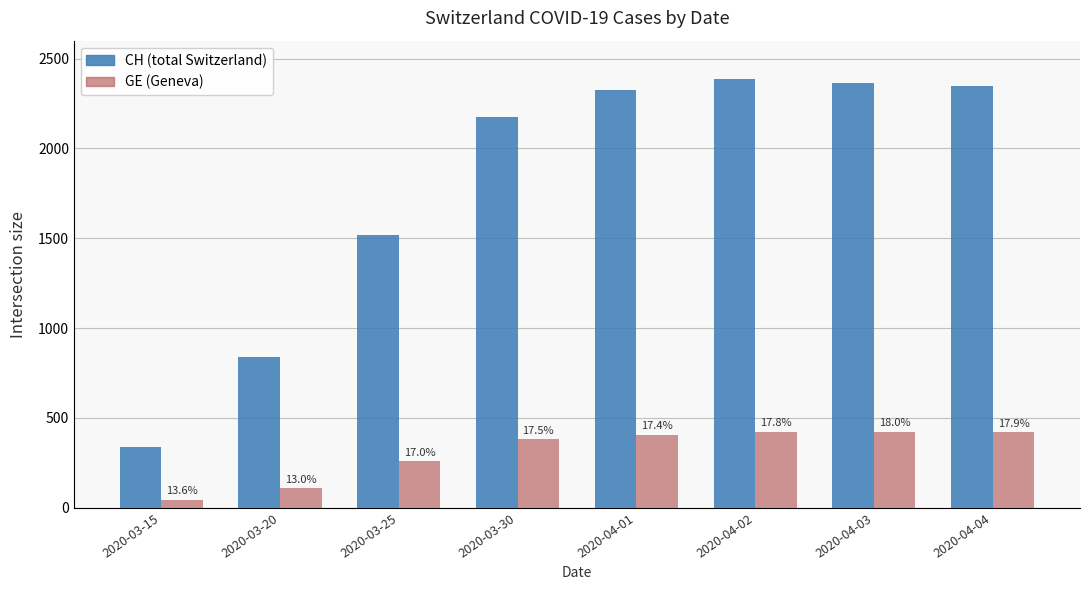

How many bars are there in total?

16